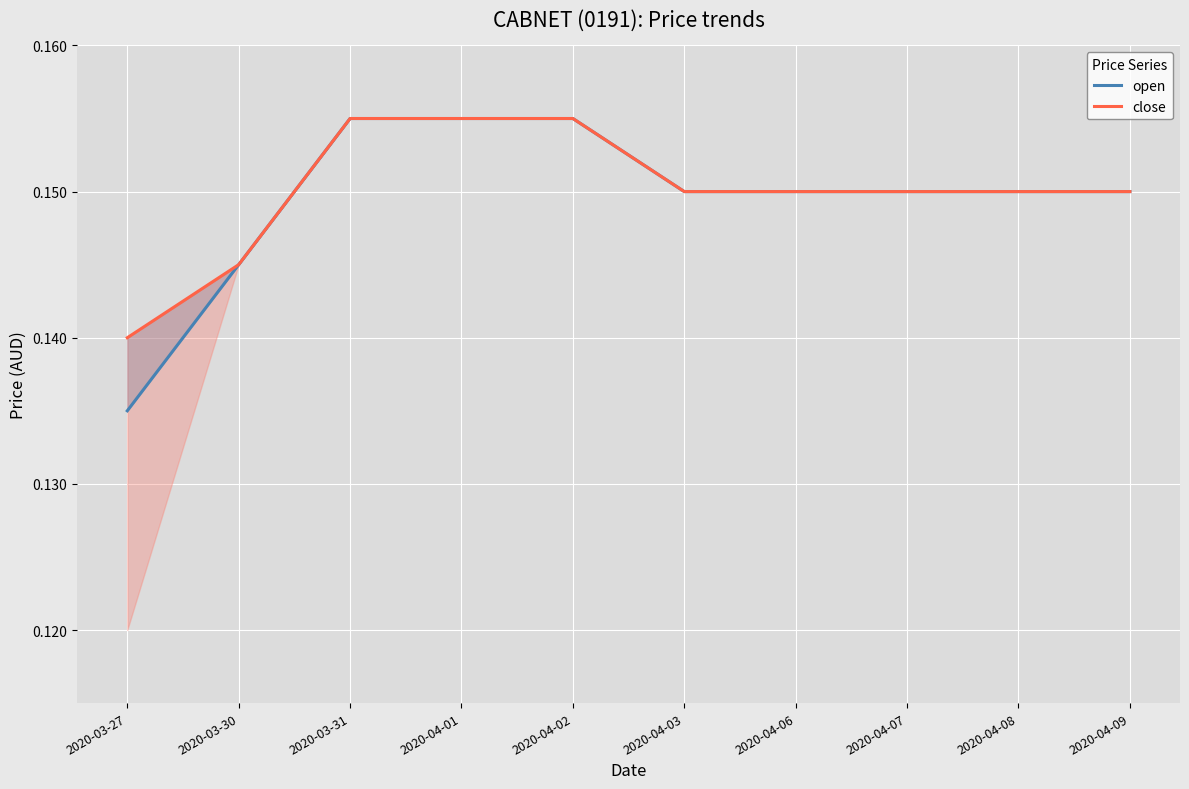

What is the label of the 9th point from the right?

2020-03-30